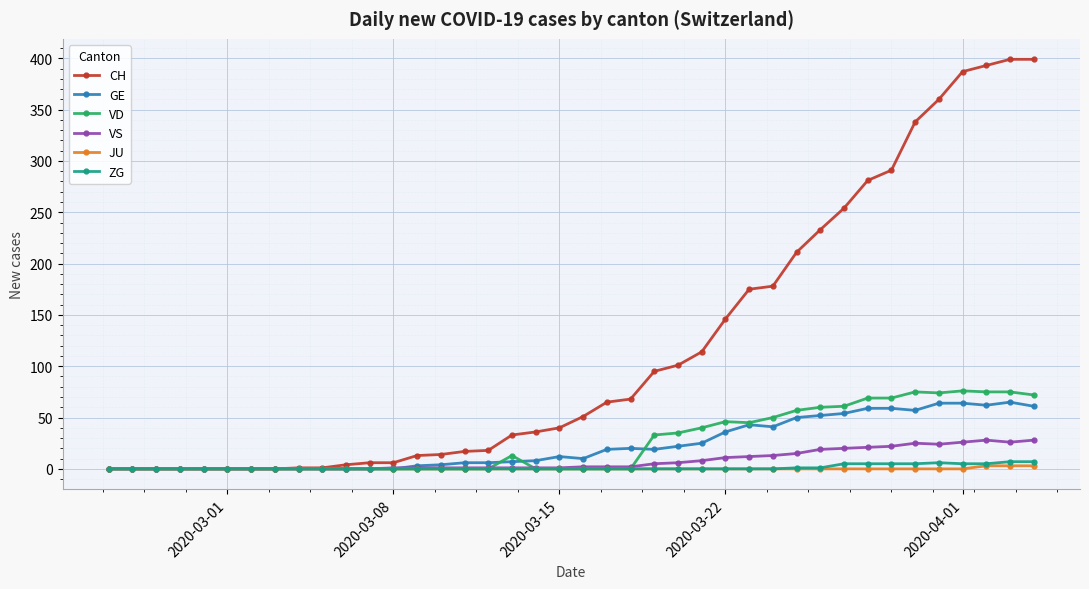

Which series has the largest range (max minus min)?

CH